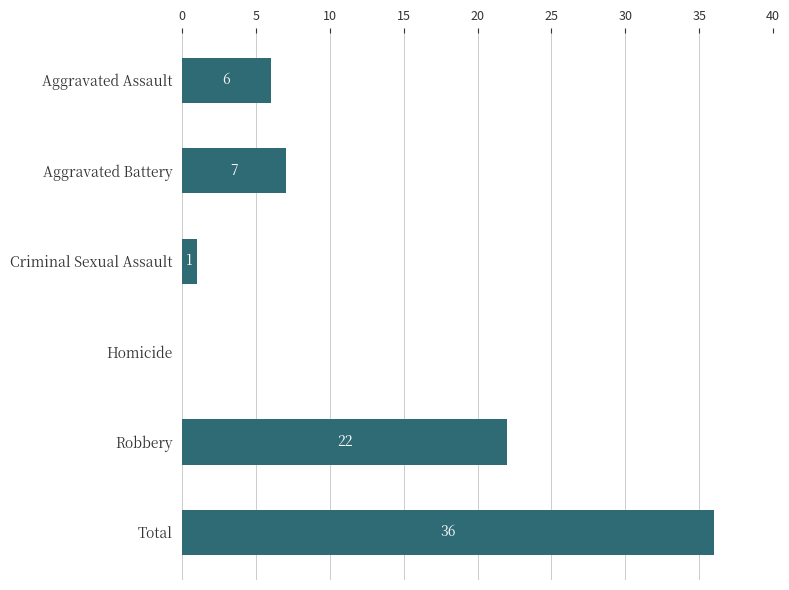

Between Homicide and Criminal Sexual Assault, which is larger?

Criminal Sexual Assault